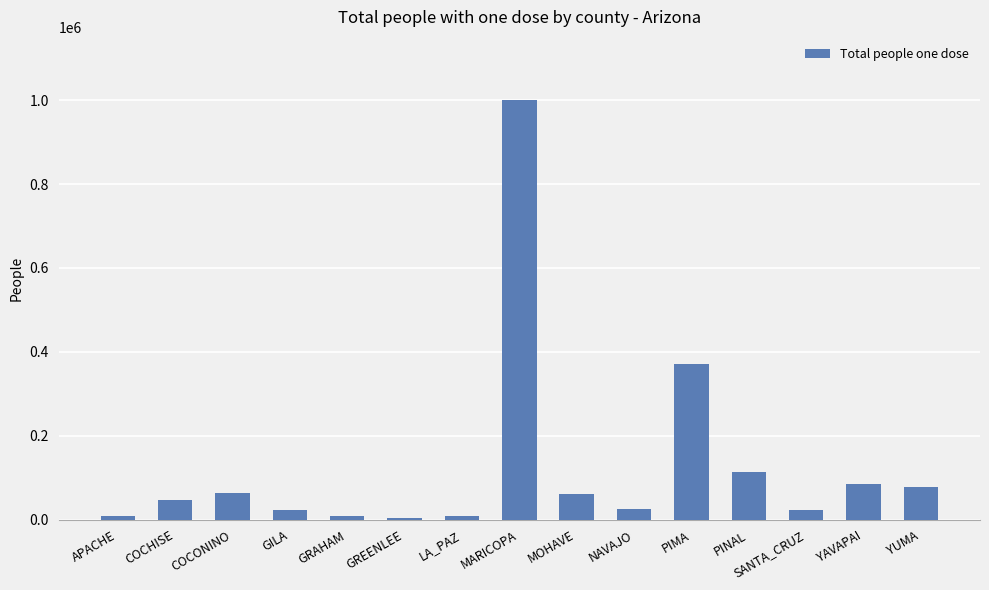

How many categories are shown in the chart?

15